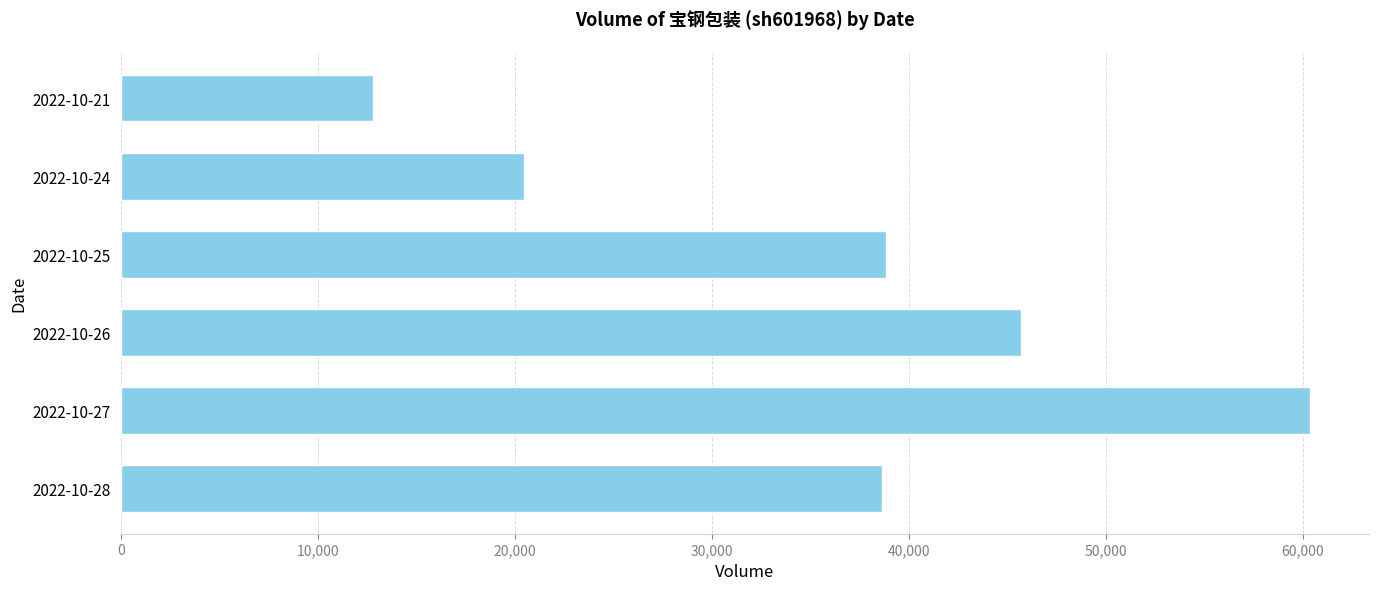

Approximately how many times larger is the value at 2022-10-21 compared to 2022-10-26?

0.3